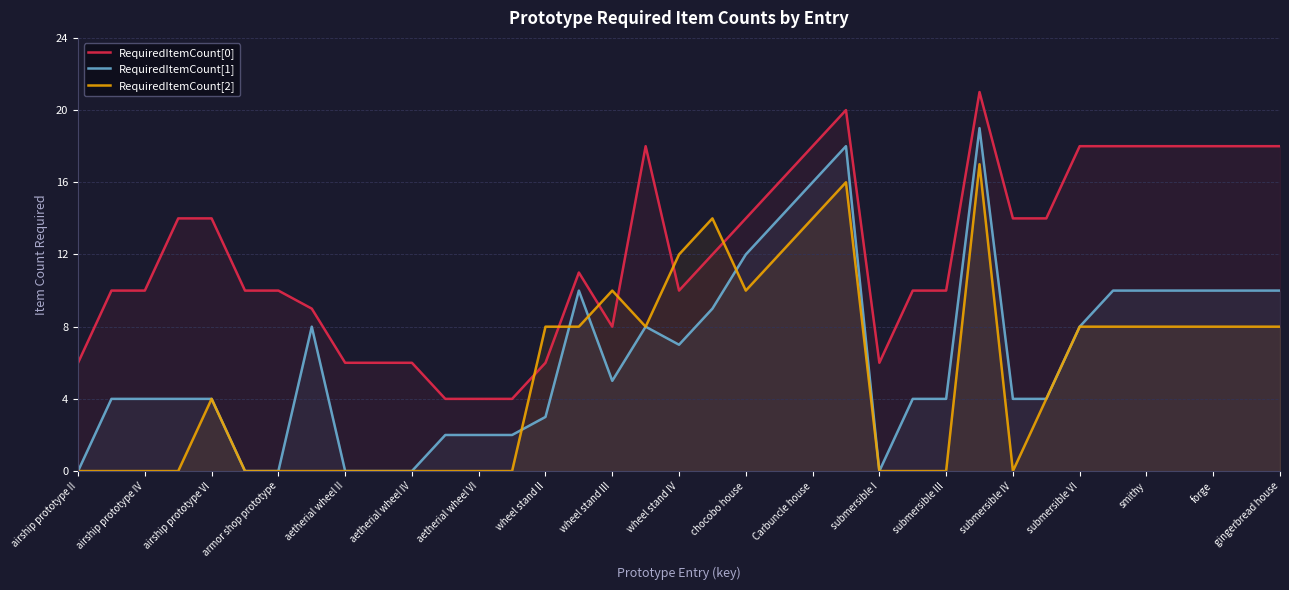

List the series in order of their overall mean, highest first.

RequiredItemCount[0], RequiredItemCount[1], RequiredItemCount[2]